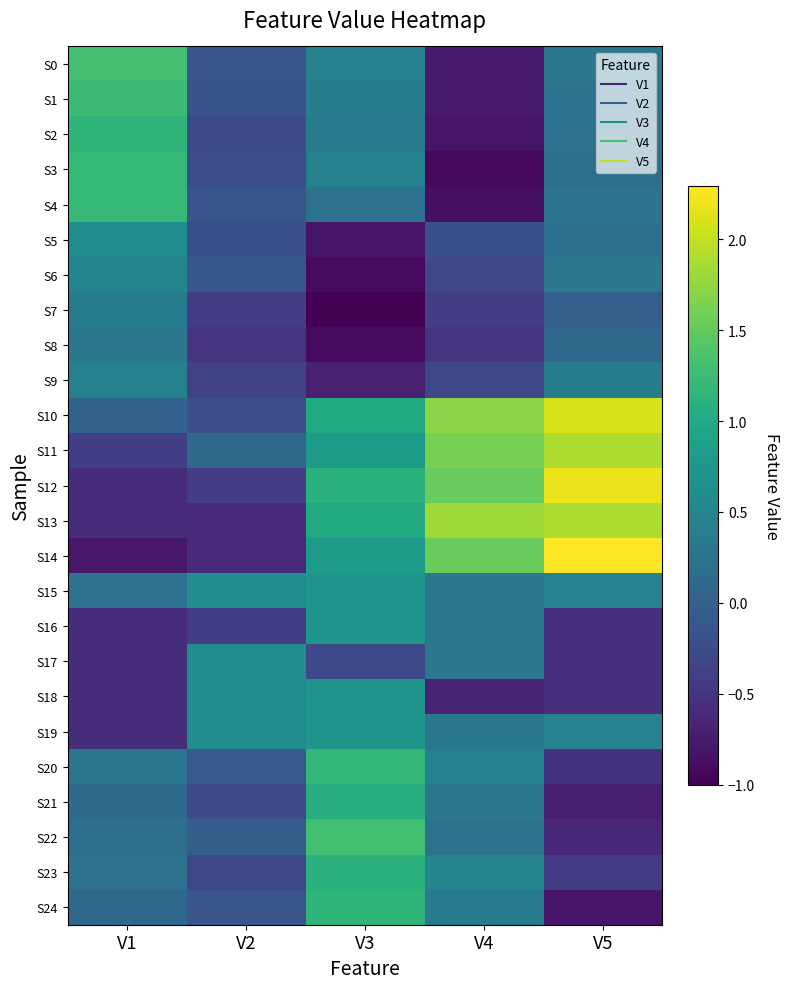

Which label corresponds to the smallest value in the chart?

V3